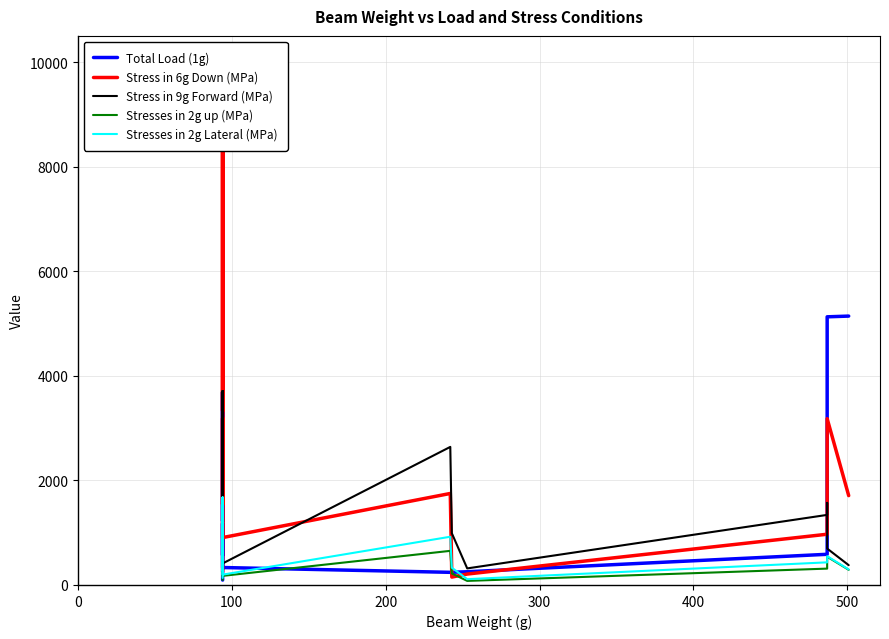

What are all the series names shown in the legend?

Total Load (1g), Stress in 6g Down (MPa), Stress in 9g Forward (MPa), Stresses in 2g up (MPa), Stresses in 2g Lateral (MPa)